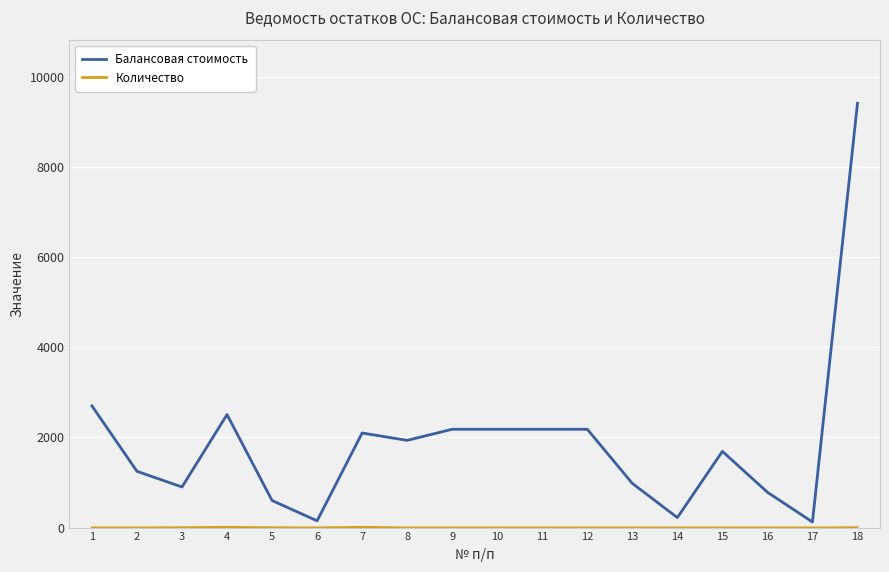

What is the maximum value for Балансовая стоимость?

9408.0